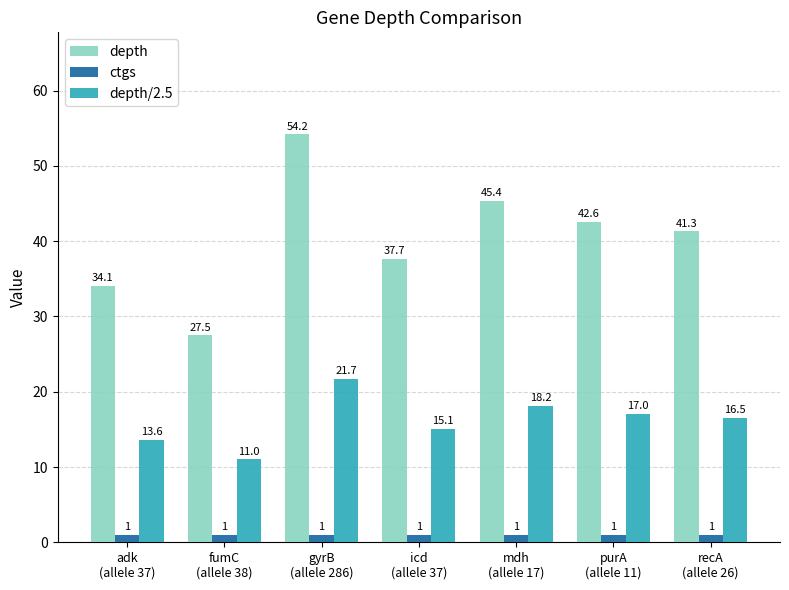

Which series has the widest spread of values?

depth